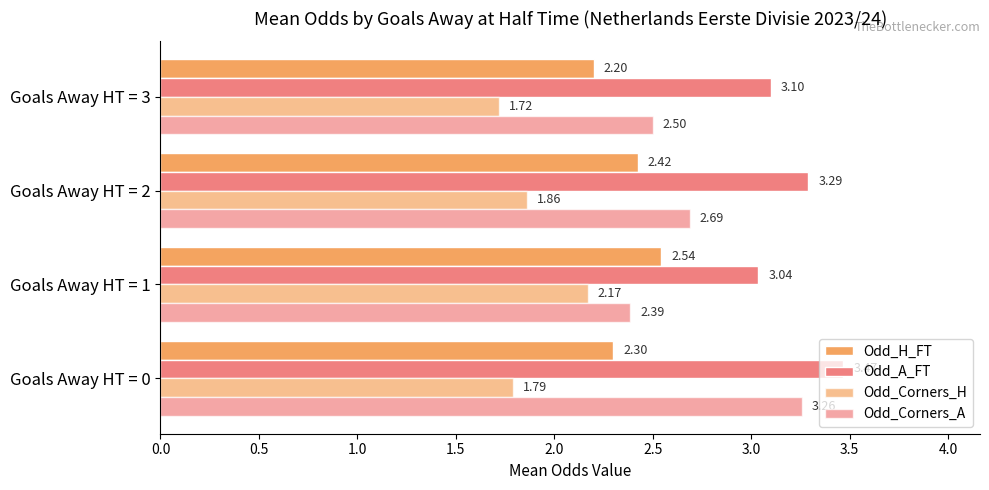

How many categories are shown in the chart?

4